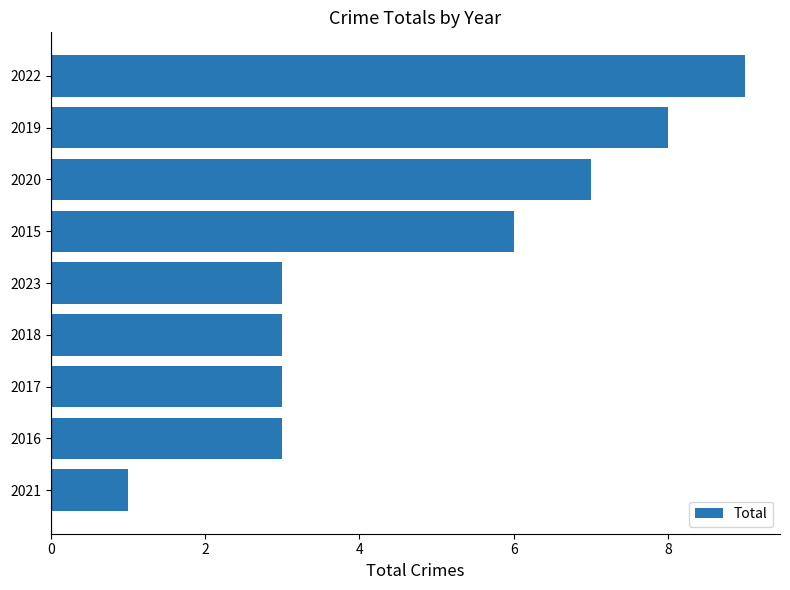

The value at 2017 is 1. True or false?

False